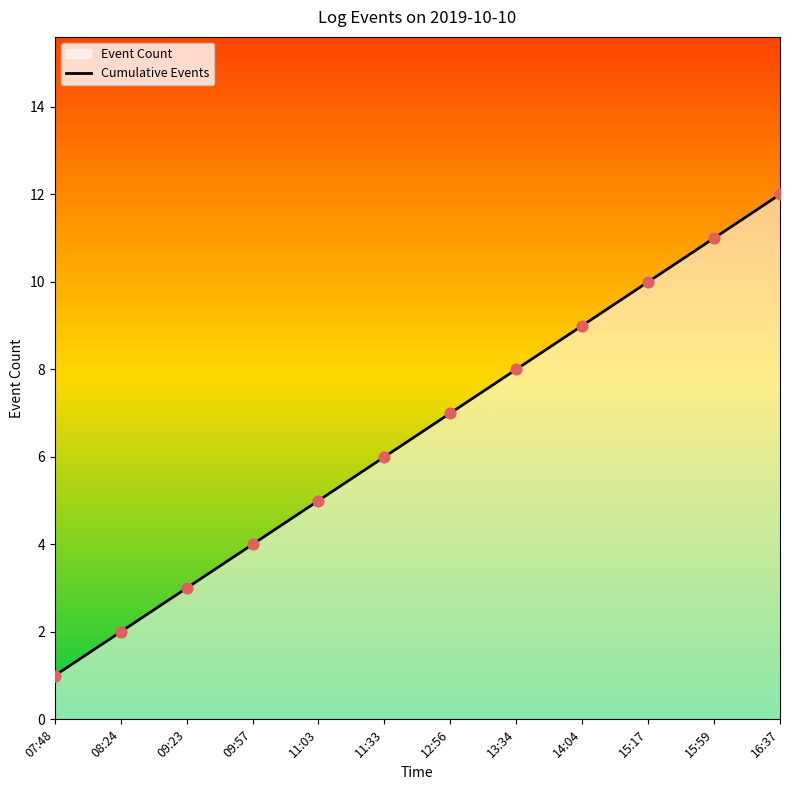

What is the change in value from 13:34 to 15:17?

+2